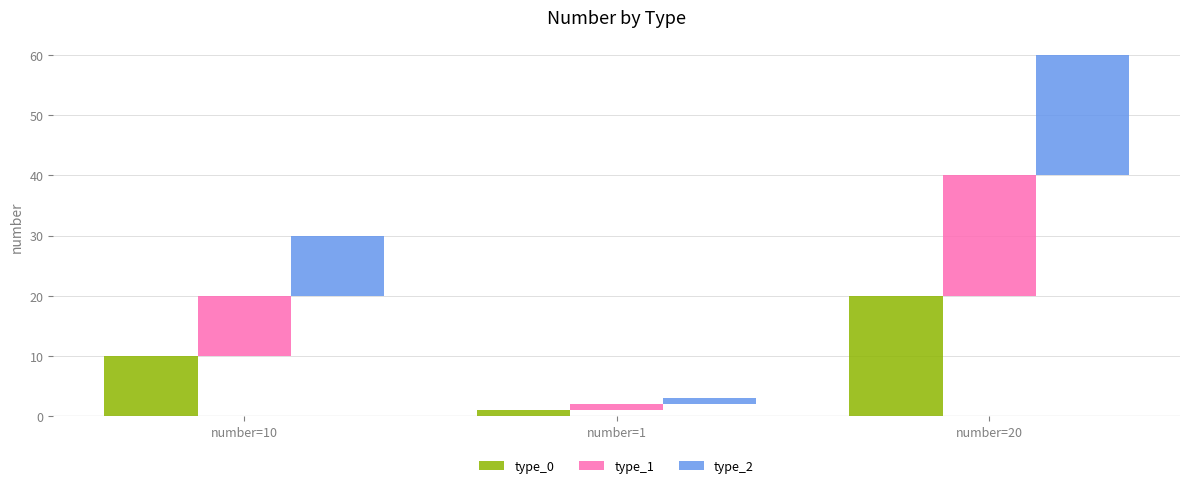

Reading right to left, list all the values displayed in this chart.

type_0: 20	1	10
type_1: 20	1	10
type_2: 20	1	10